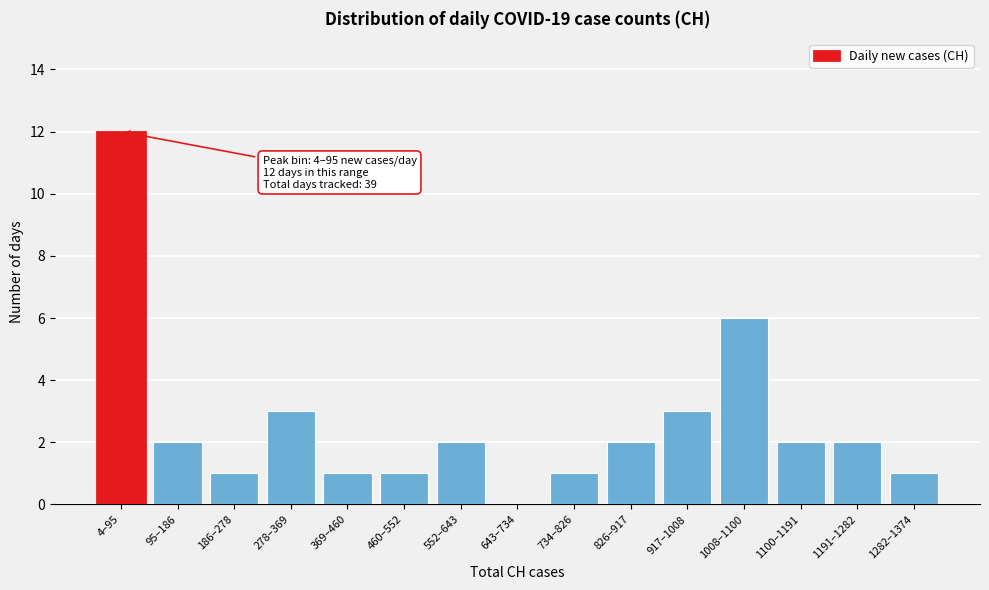

Reading right to left, extract all data points from this chart.

1282–1374=1	1191–1282=2	1100–1191=2	1008–1100=6	917–1008=3	826–917=2	734–826=1	643–734=0	552–643=2	460–552=1	369–460=1	278–369=3	186–278=1	95–186=2	4–95=12